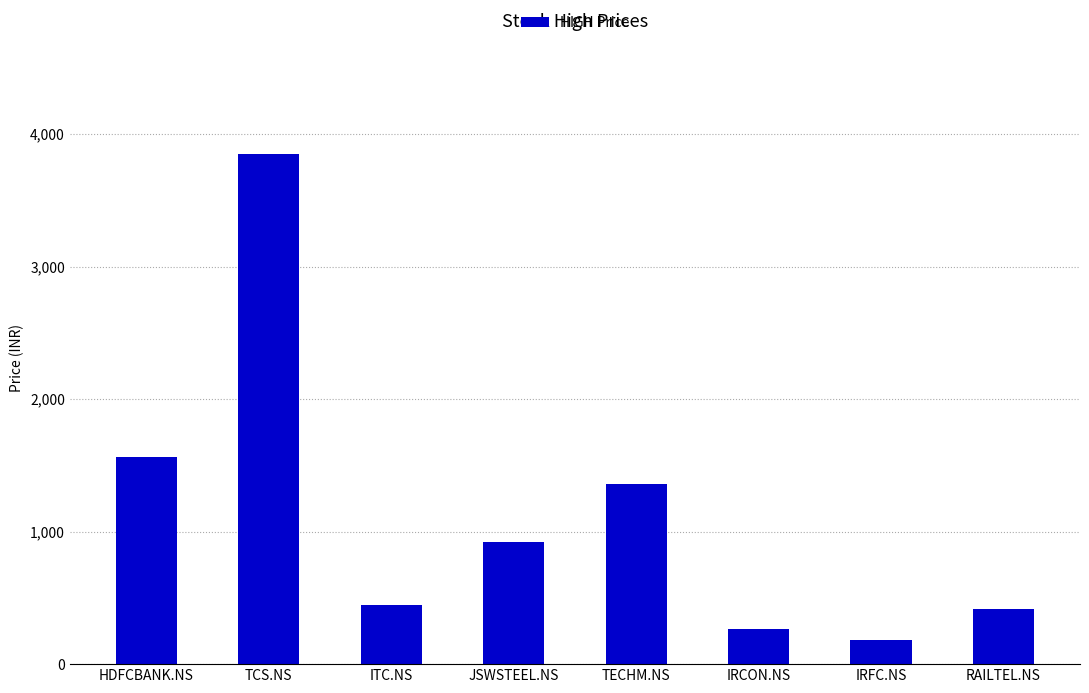

Where is the data nearest to the value 2016?

HDFCBANK.NS